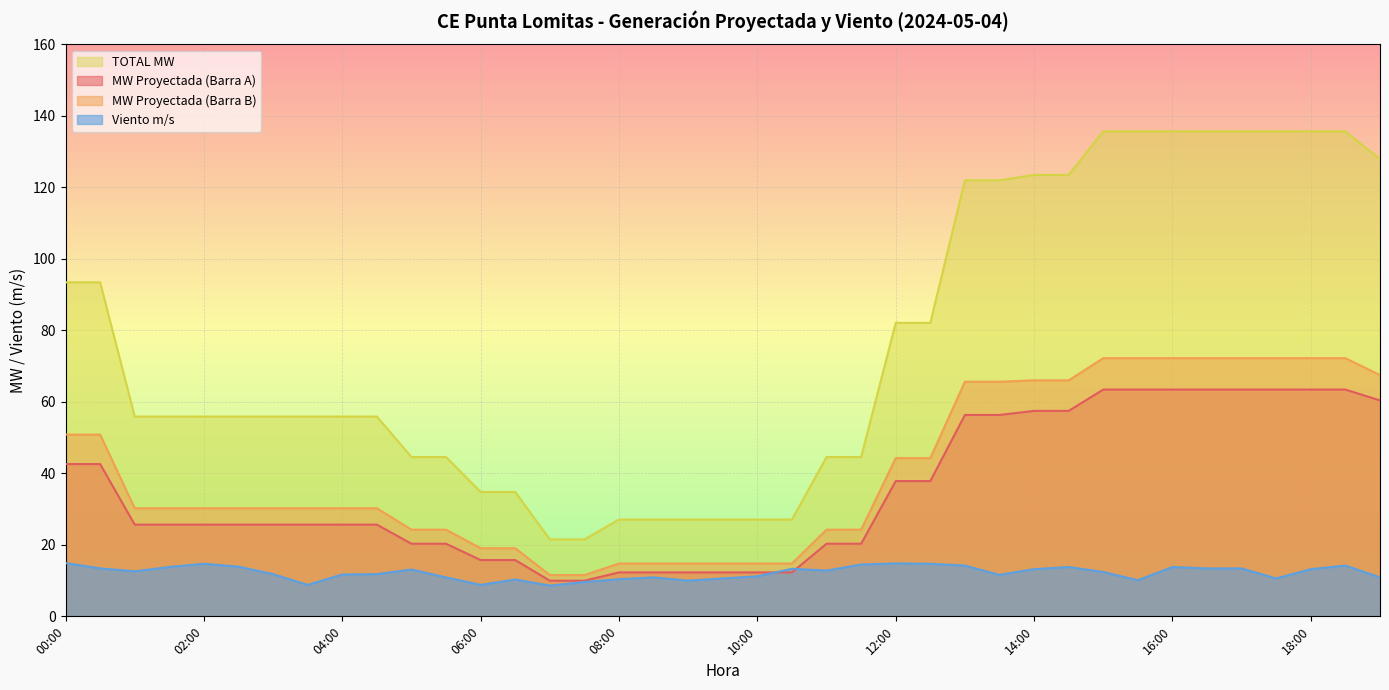

Is it true that TOTAL MW equals 87.1 at 19:00?

False